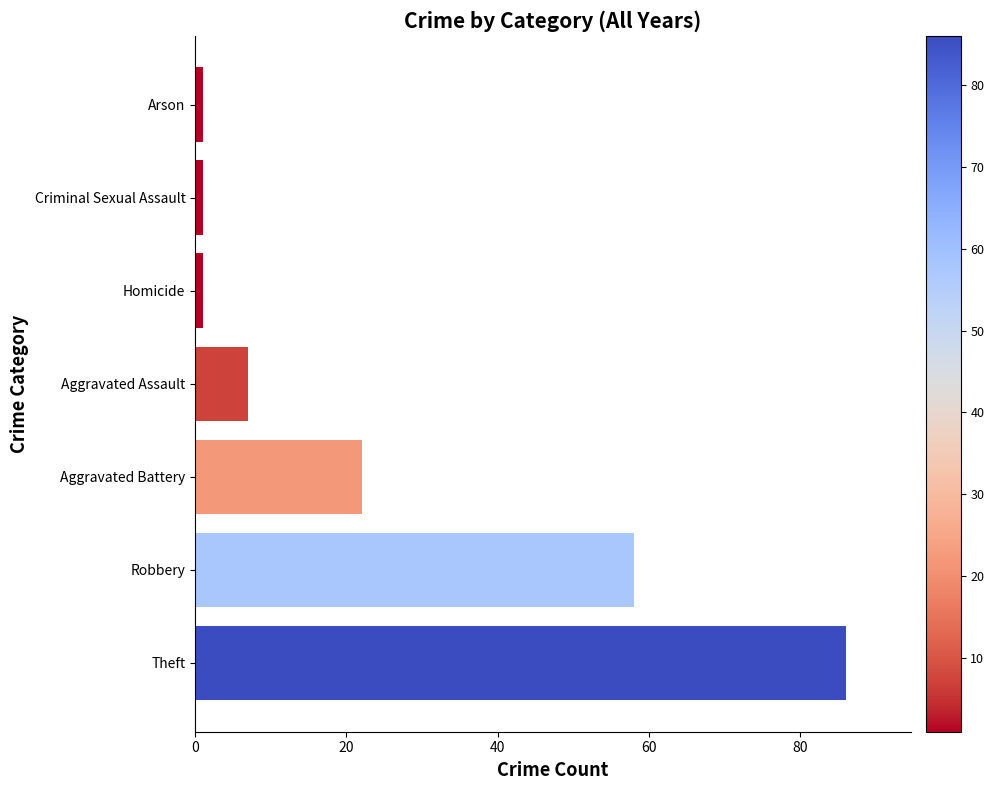

How many distinct data groups are displayed?

1